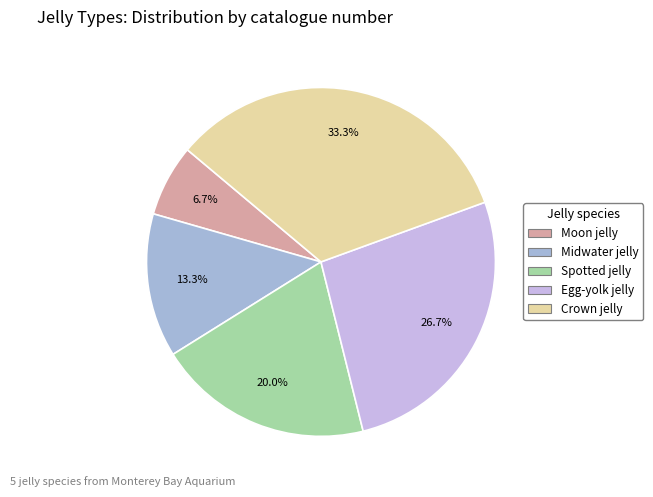

How many segments does this pie chart have?

5